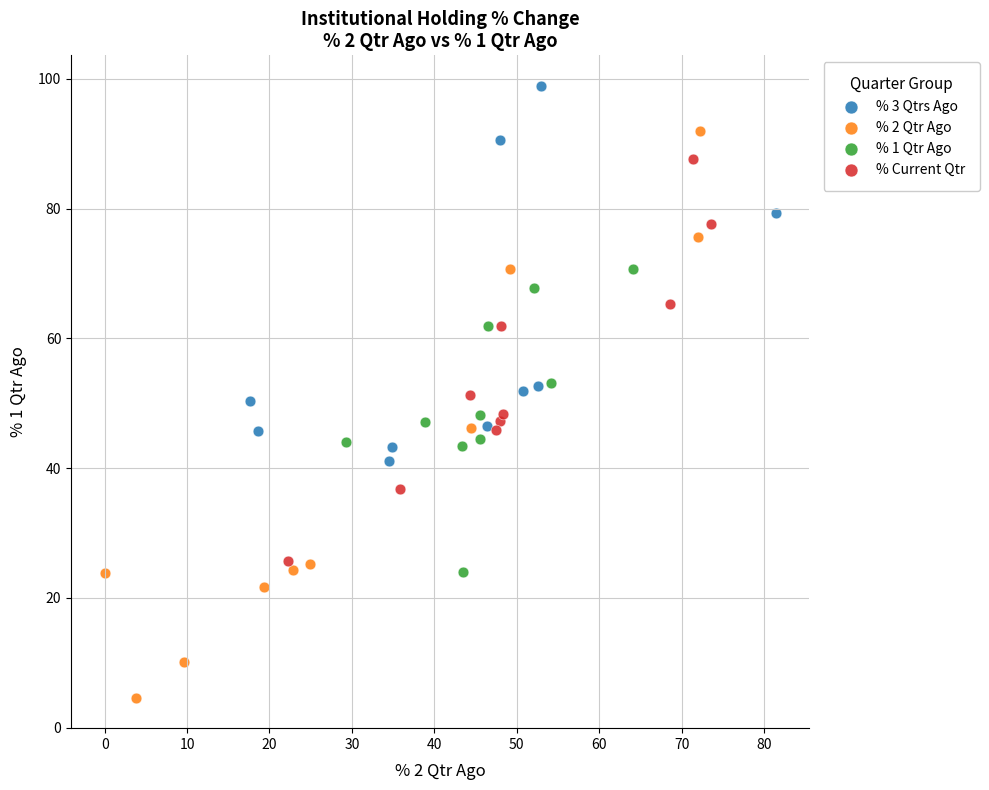

Which series has the largest Y range (max minus min)?

% 2 Qtr Ago